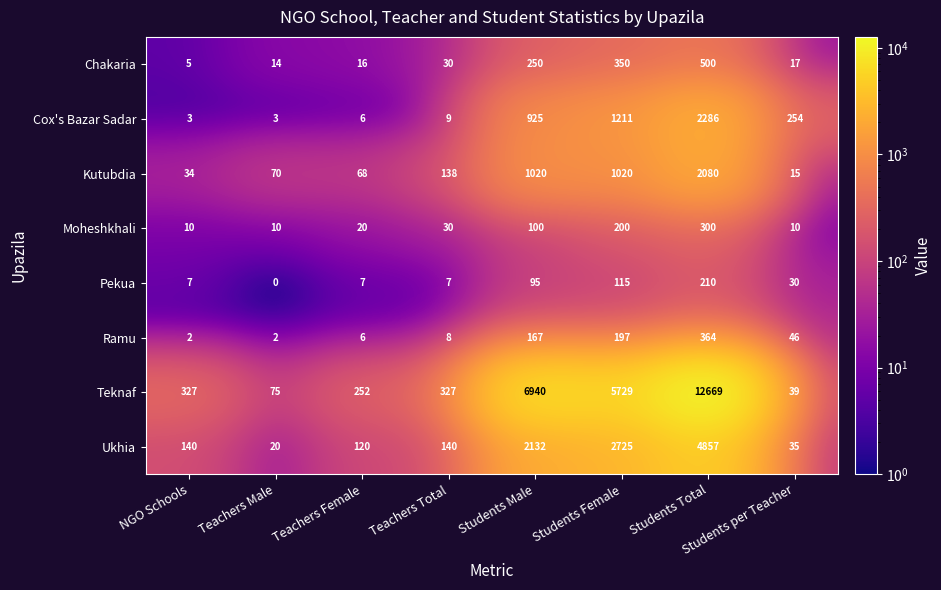

What is the difference between the second highest and minimum values in the Ramu series?

195